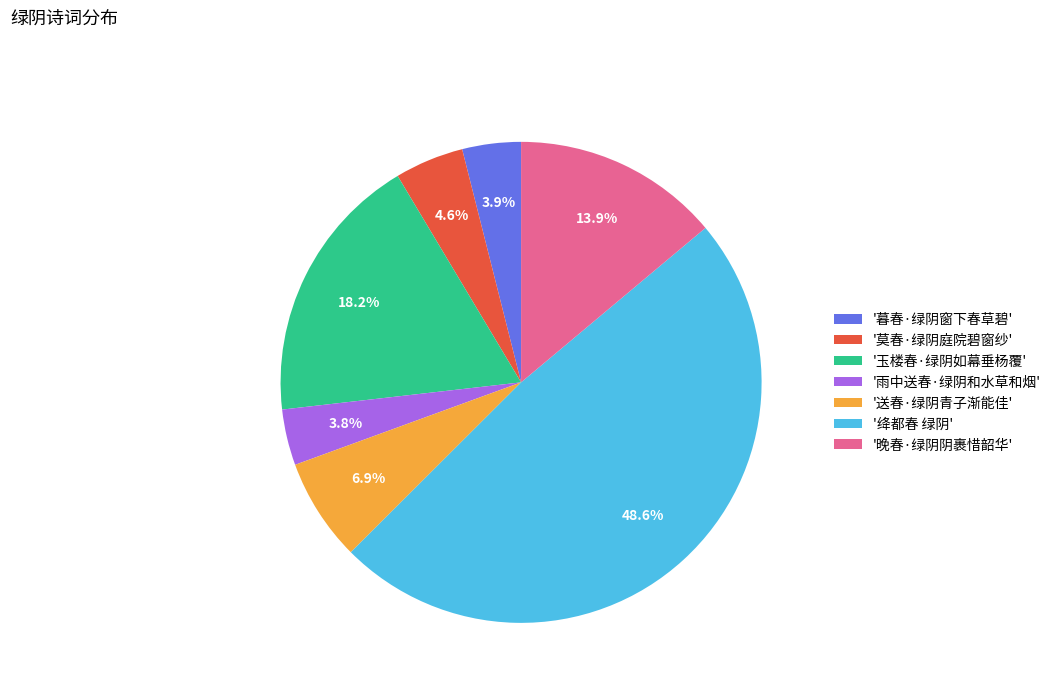

Which category has the biggest portion of the pie?

'绛都春 绿阴'